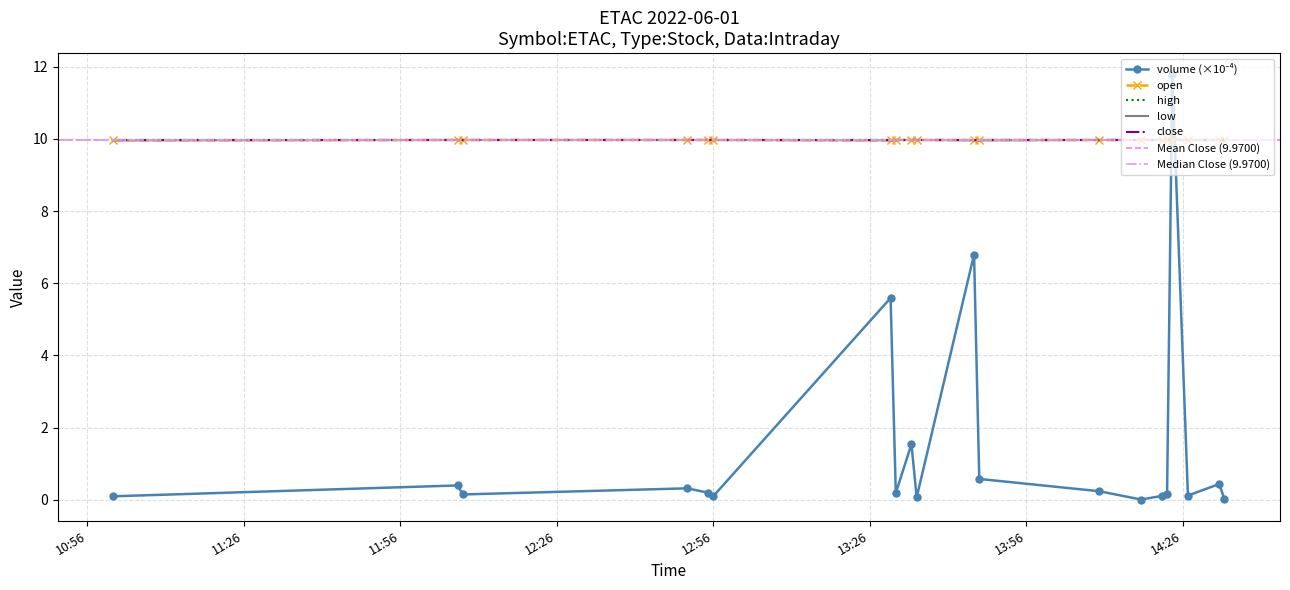

Does the chart have visible grid lines?

Yes